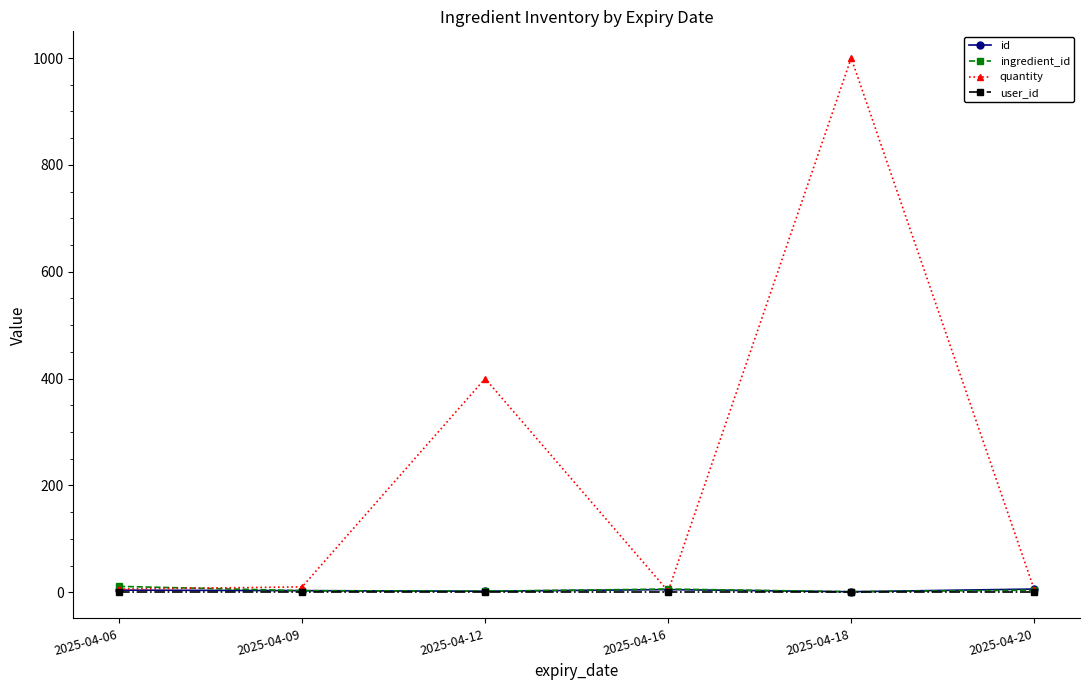

What is the average value of the user_id series?

1